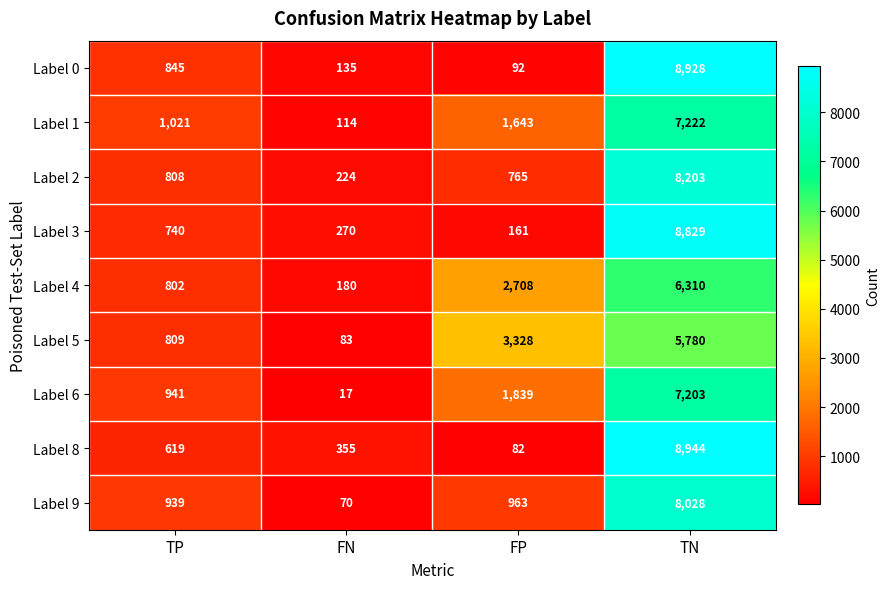

Which series has the widest spread of values?

Label 8